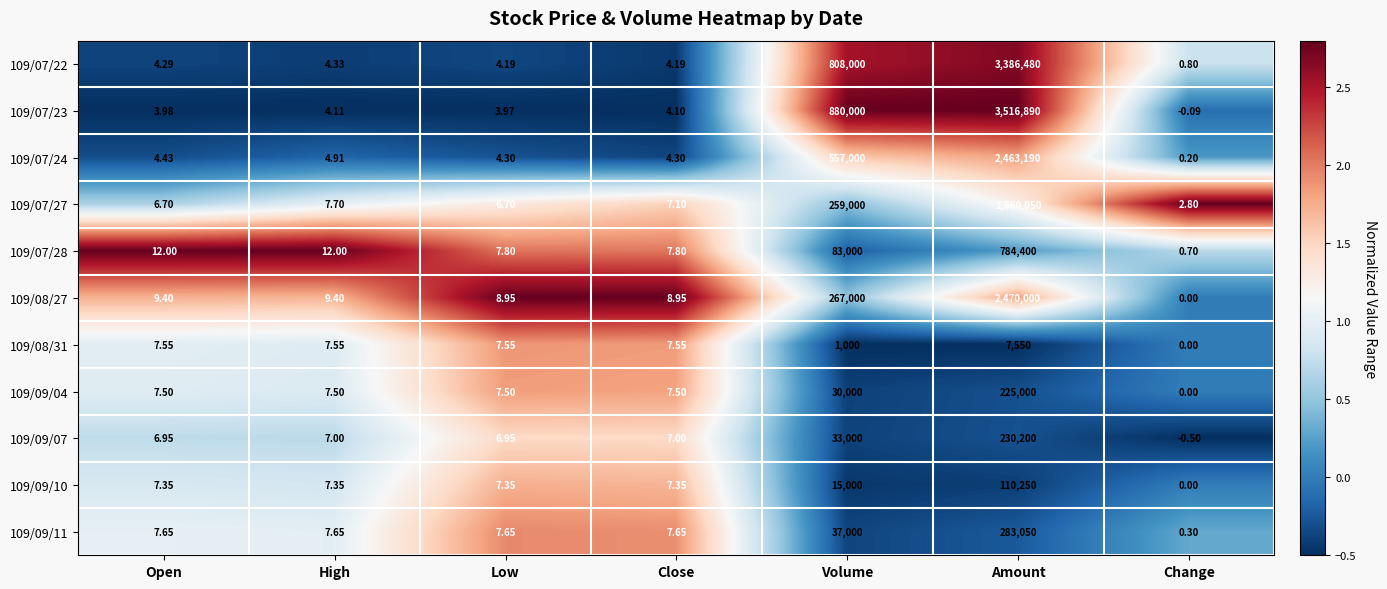

Is the value of 109/09/04 at Volume greater than the value of 109/08/27 at Volume?

No